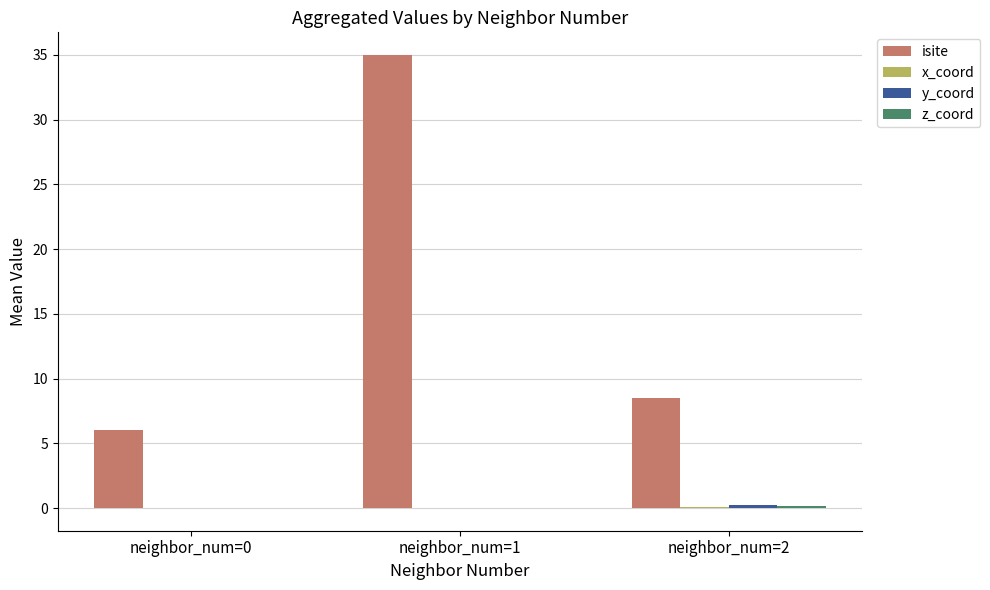

Which series has the largest total across all categories?

isite